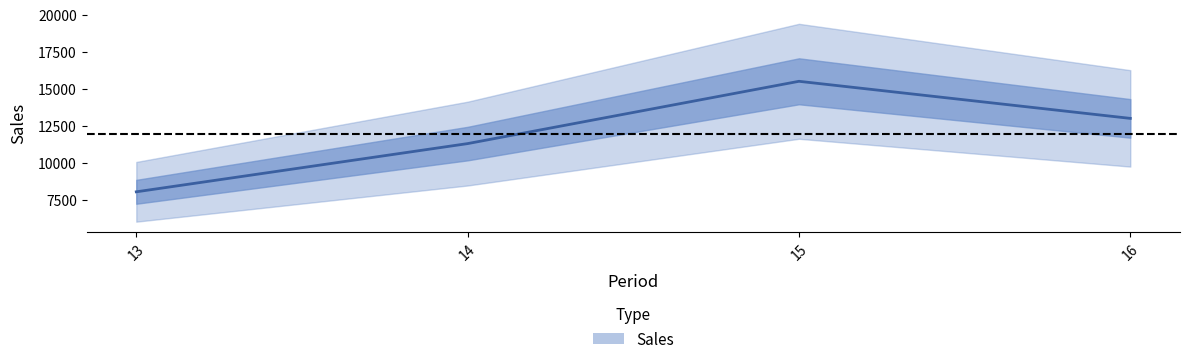

Does the chart display data point markers on the line(s)?

No